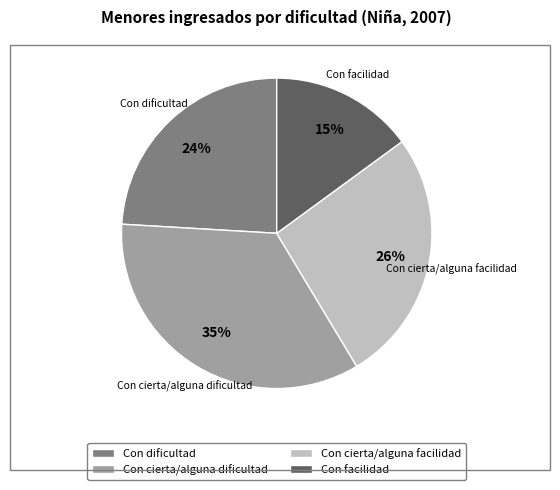

Is there any slice that represents more than half of the pie?

No